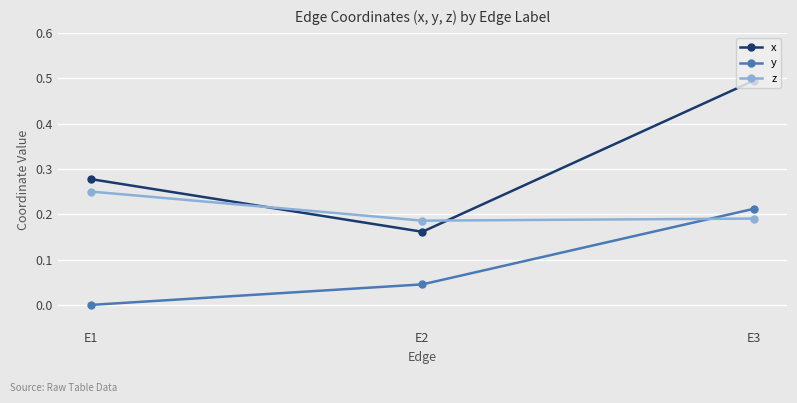

How many lines are shown in the chart?

3